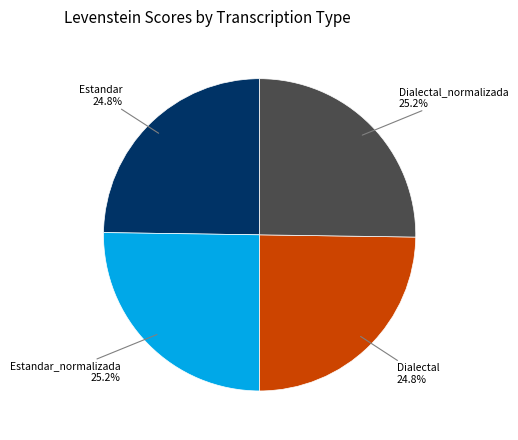

To the nearest percent, what portion does Estandar represent?

25%